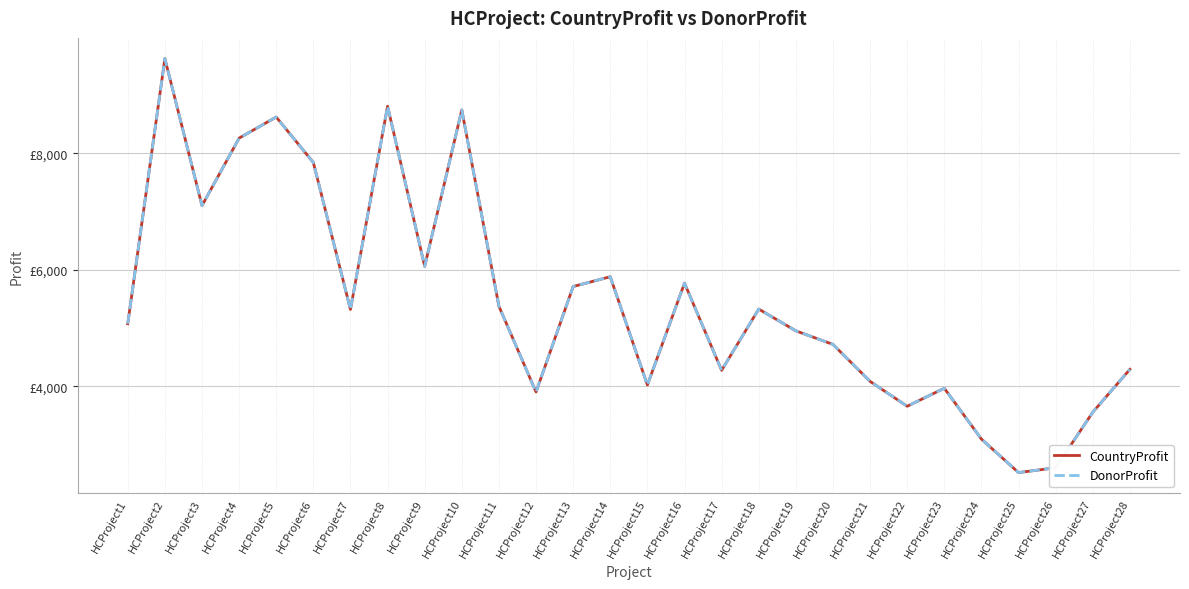

True or false: CountryProfit and DonorProfit intersect in this chart.

False